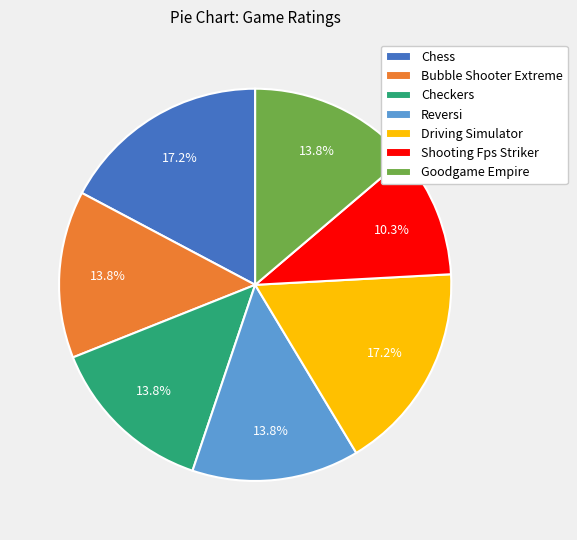

Is the sum of Reversi and Chess greater than half?

No